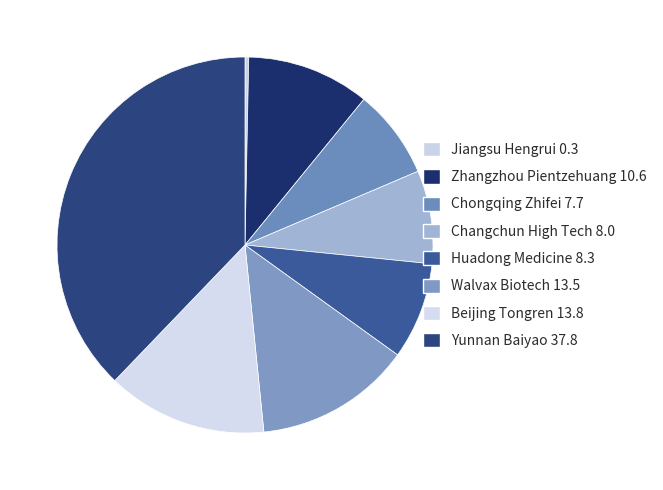

The Yunnan Baiyao slice represents 48% of the pie. True or false?

False